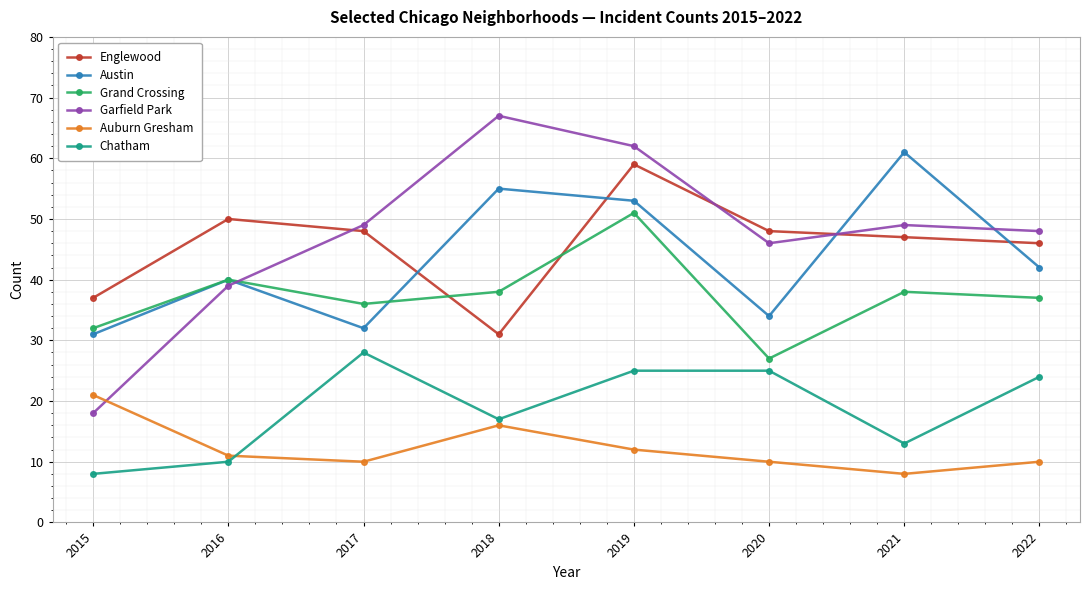

How many times do Grand Crossing and Garfield Park cross each other?

1